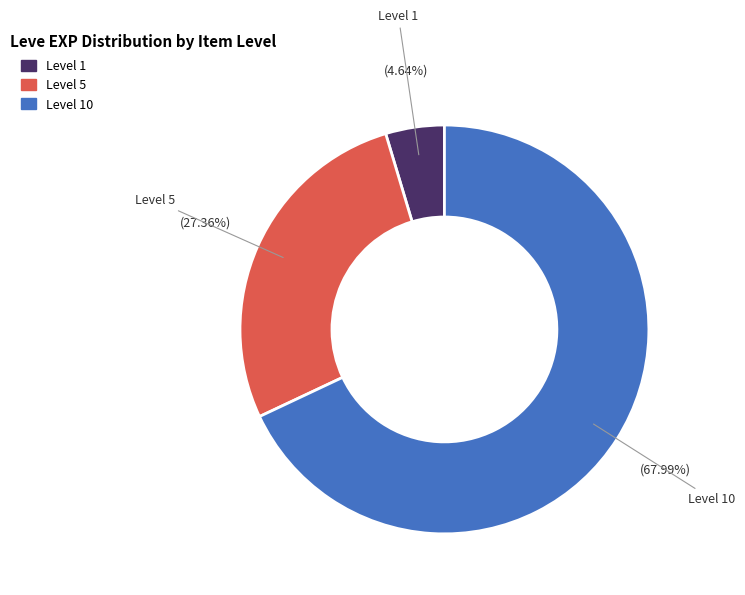

Is there a majority slice in this chart?

Yes